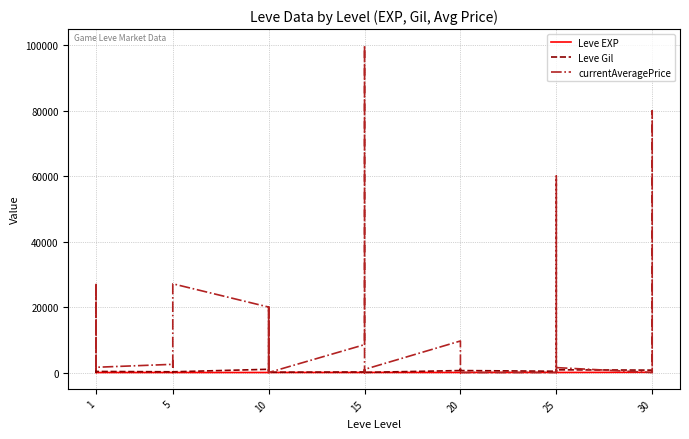

What are all the series names shown in the legend?

Leve EXP, Leve Gil, currentAveragePrice